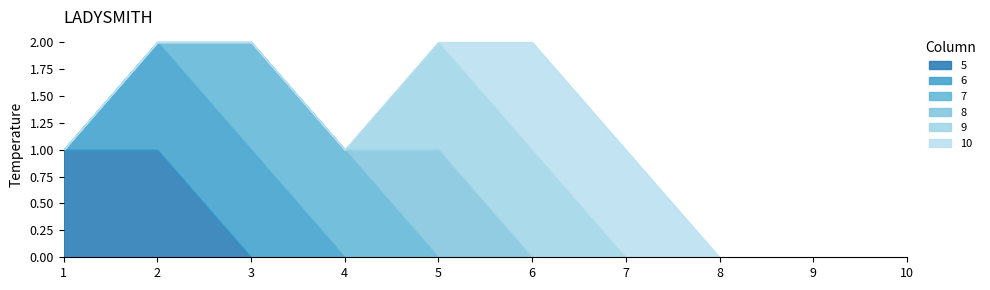

True or false: 5 and 9 intersect in this chart.

False